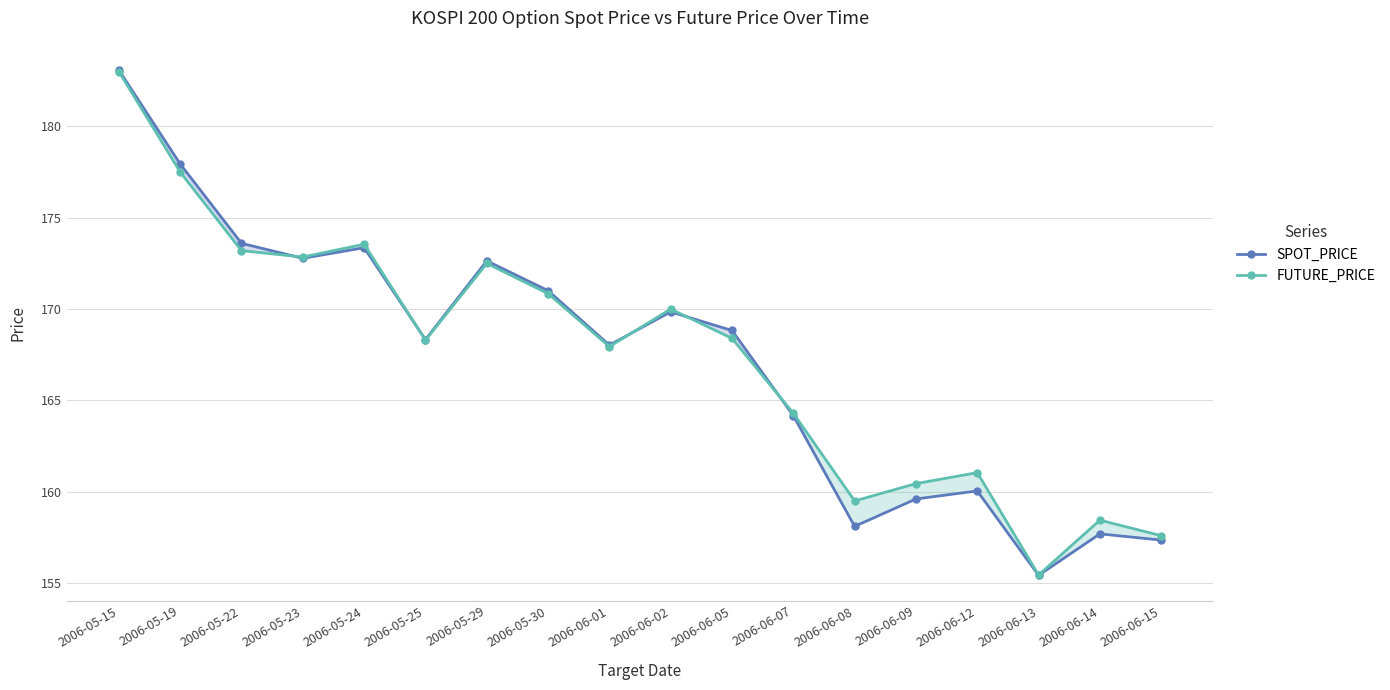

List the series in order of their overall mean, lowest first.

SPOT_PRICE, FUTURE_PRICE